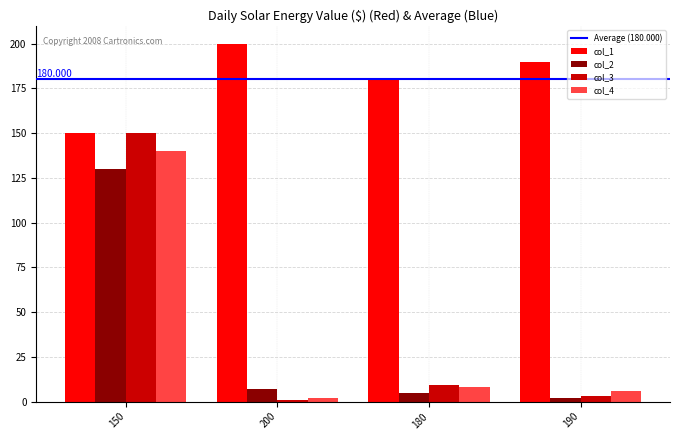

List the series in order of their peak value, lowest first.

col_2, col_4, col_3, col_1